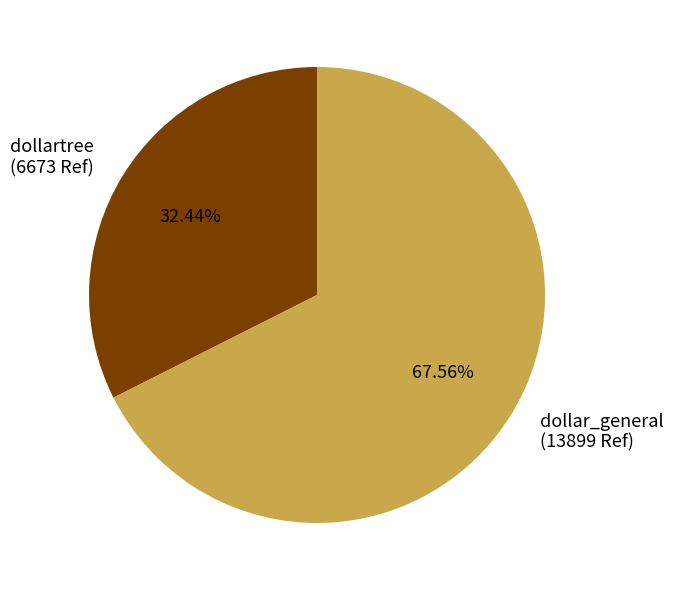

What is the ratio of the value at dollartree to the value at dollar_general?

0.5